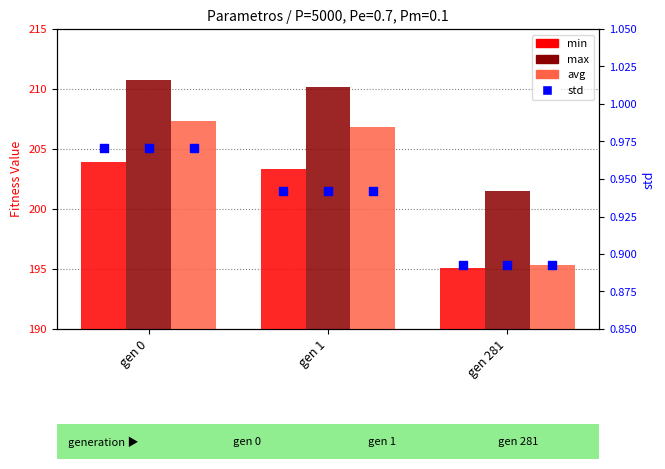

What are all the series names shown in the legend?

min, max, avg, std